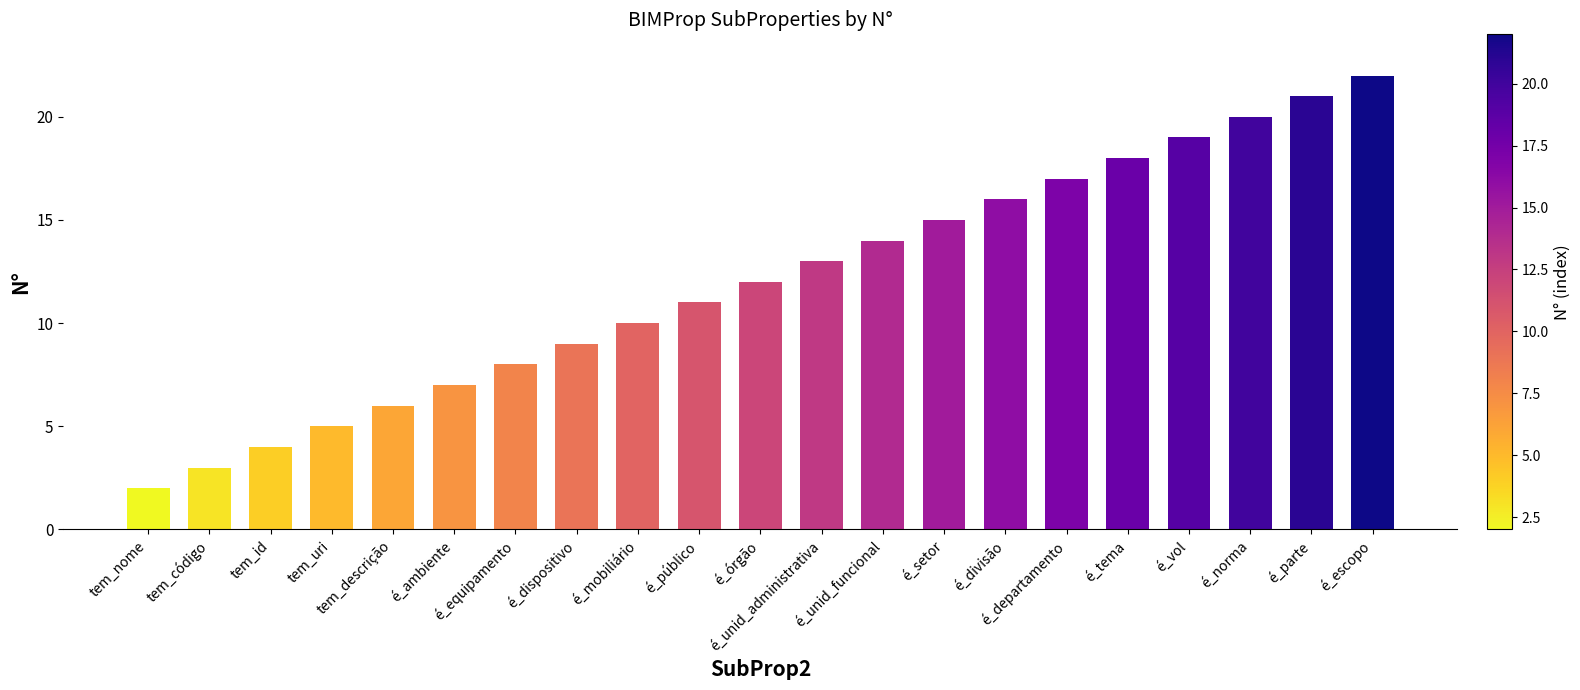

Does the chart contain stacked bars?

No